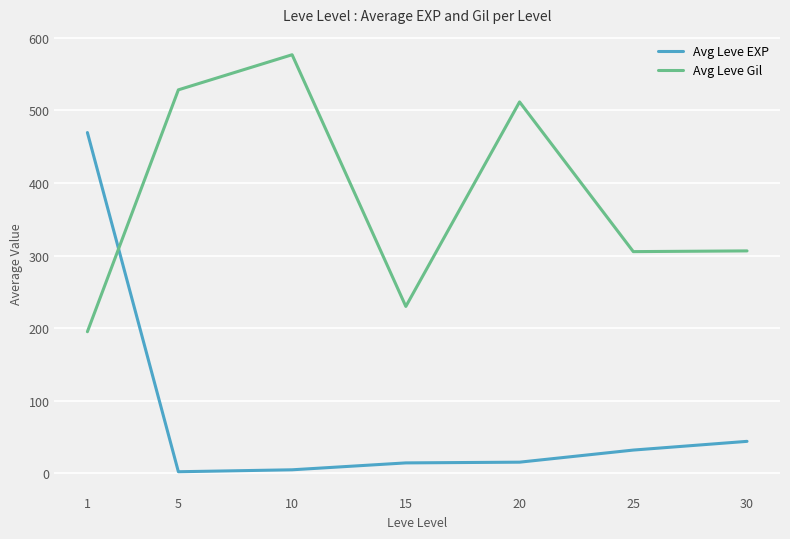

What is the maximum value for Avg Leve EXP?

469.5